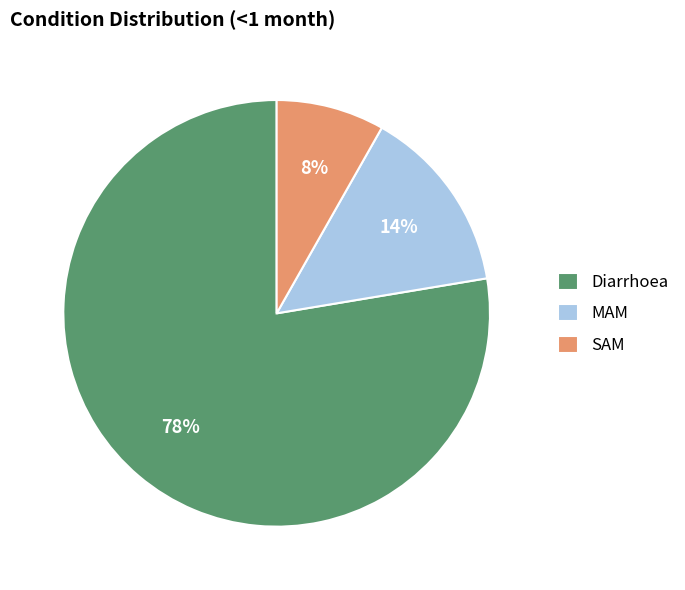

Between MAM and Diarrhoea, which is larger?

Diarrhoea